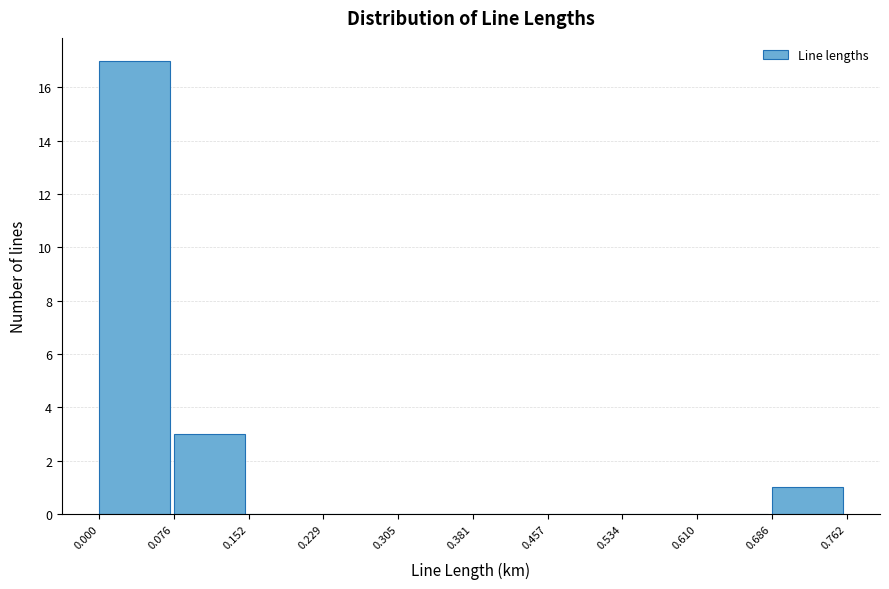

Which range on the x-axis has the tallest bar?

0.000 to 0.076